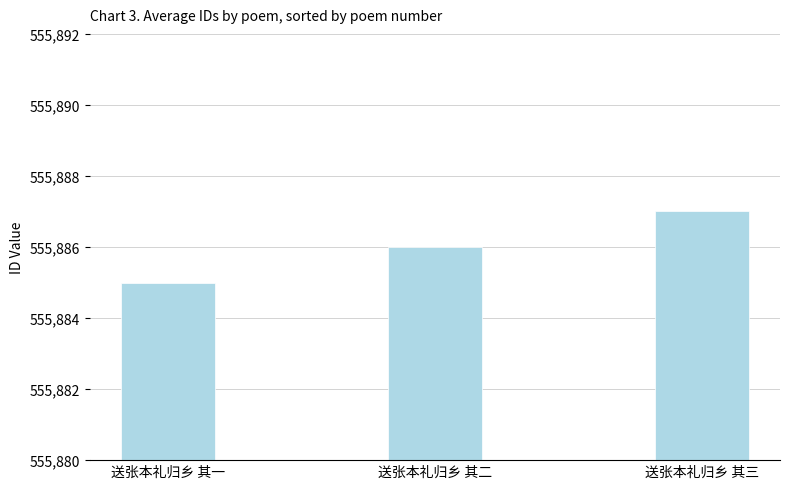

What is the value of the 1st bar from the left?

555885